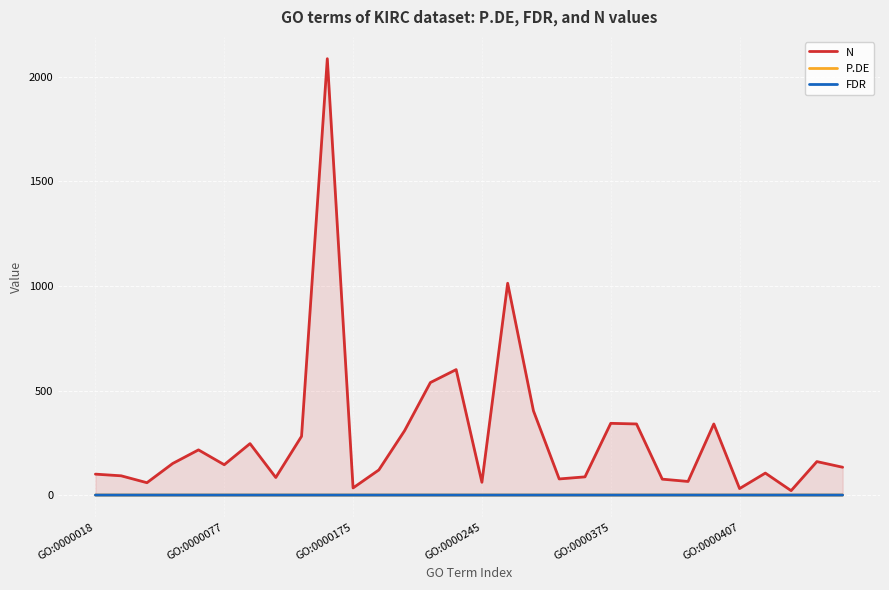

At how many categories does at least one series exceed 243?

11